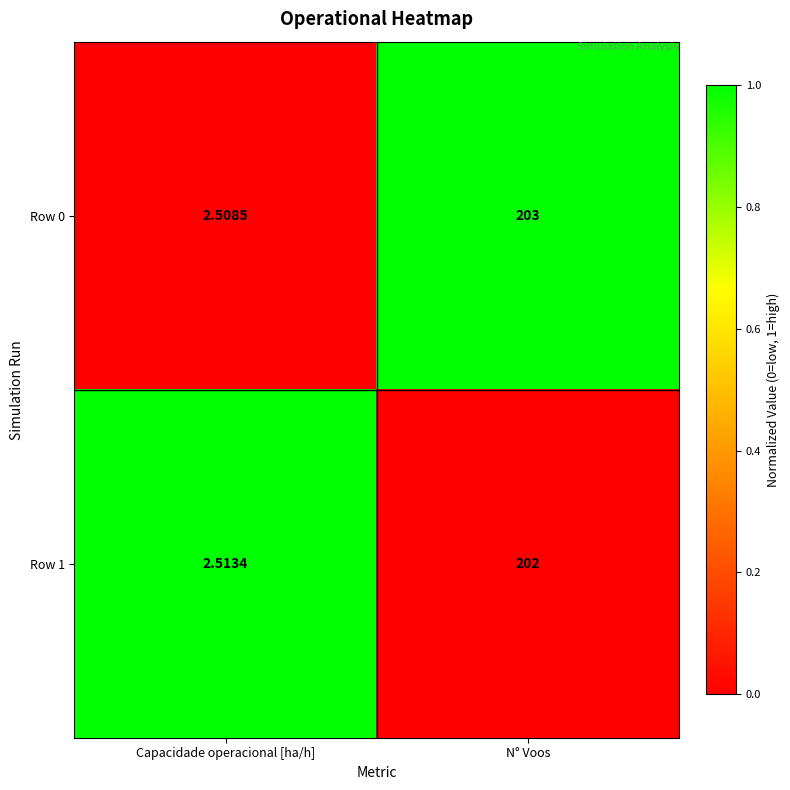

How many data points does each series have?

2